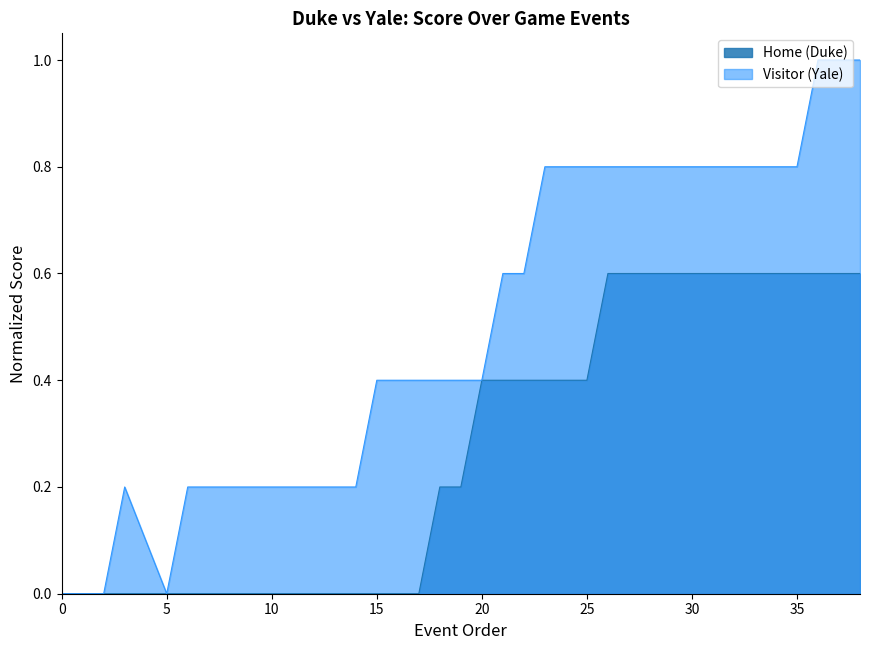

Between 31 and 0, which is larger?

31